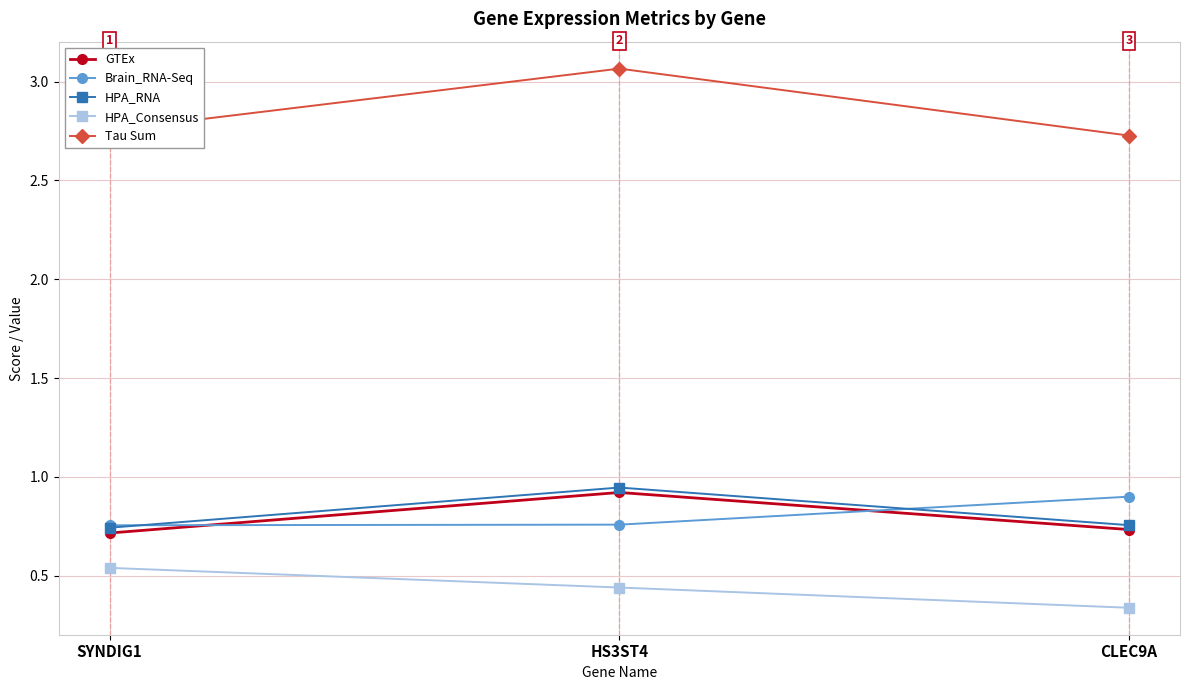

The Tau Sum series shows 3.6 at SYNDIG1. True or false?

False